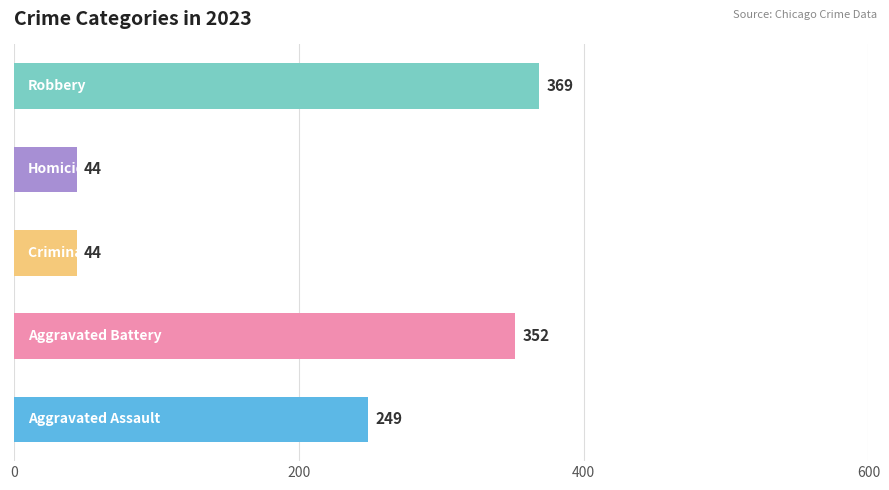

What is the sum of all values?

1058